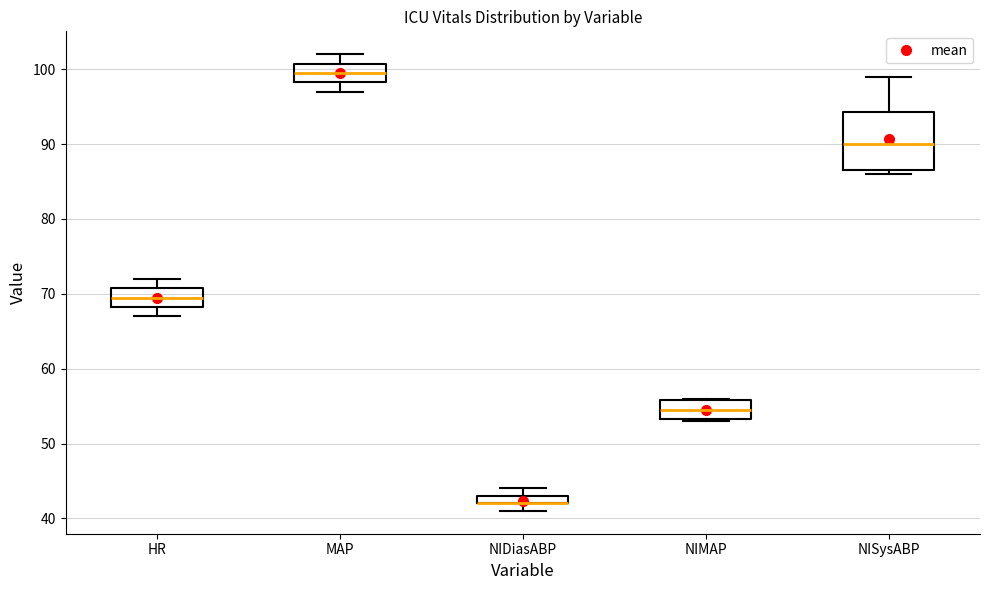

Where is the upper edge of the box for NIDiasABP on the y-axis? The values are not printed on the chart, so give them approximately, as read against the axis.

43